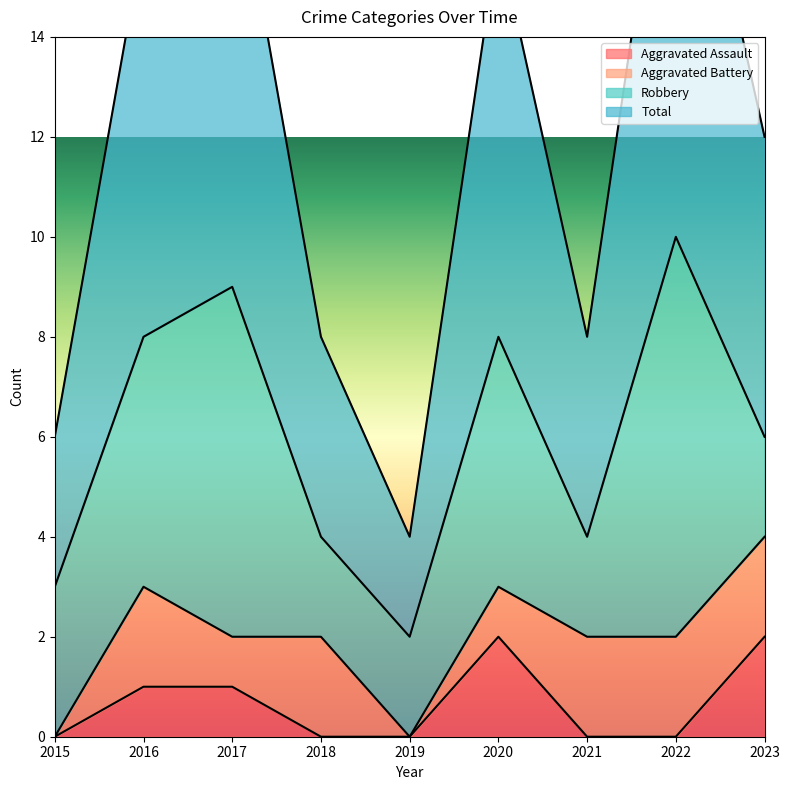

Does the chart display data point markers on the line(s)?

No